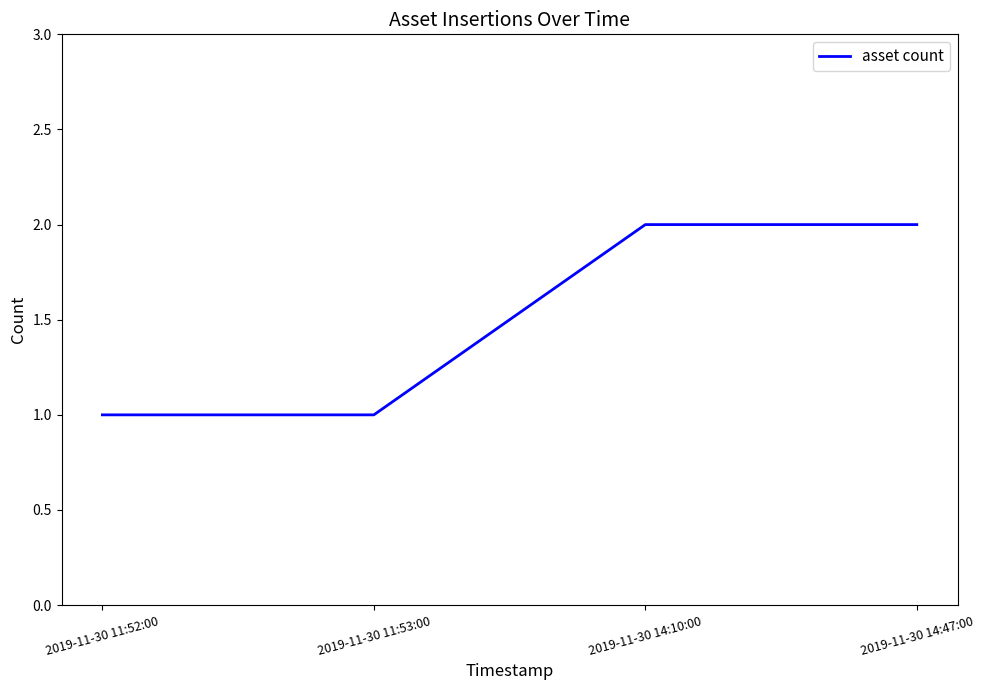

Reading left to right, transcribe all the data shown in this chart.

2019-11-30 11:52:00=1	2019-11-30 11:53:00=1	2019-11-30 14:10:00=2	2019-11-30 14:47:00=2